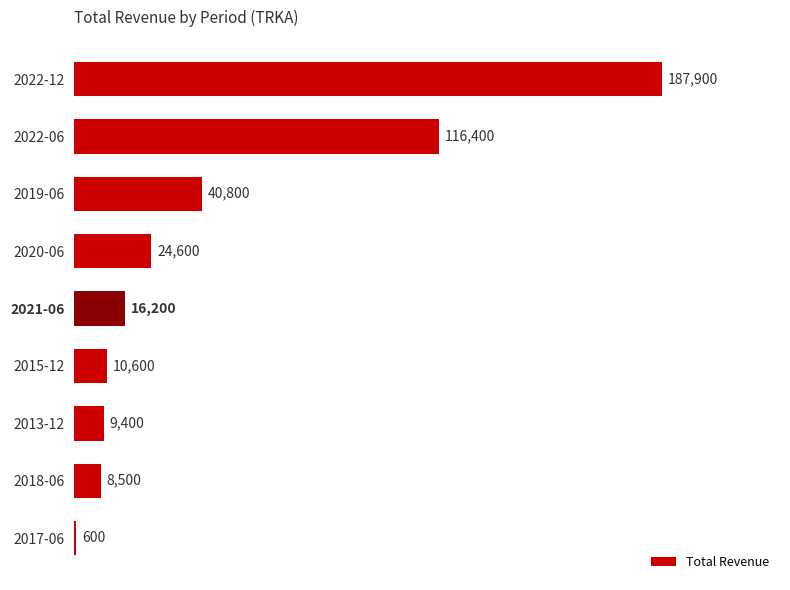

What is the maximum value shown in the chart?

187900